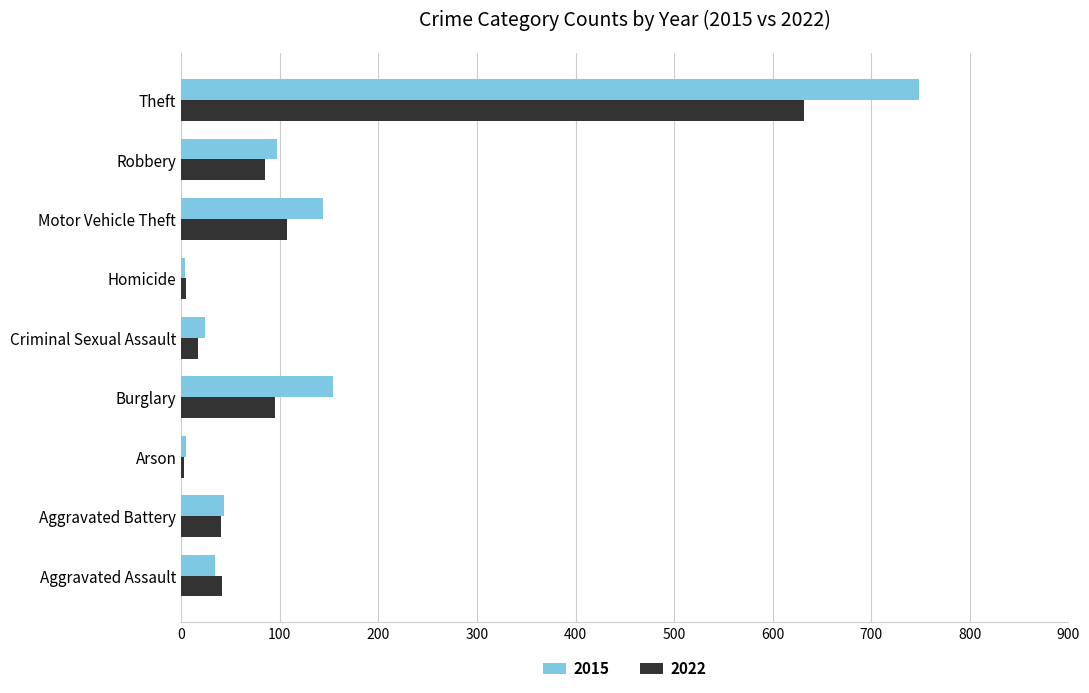

What is the difference between the 2022 values at Burglary and Theft?

537